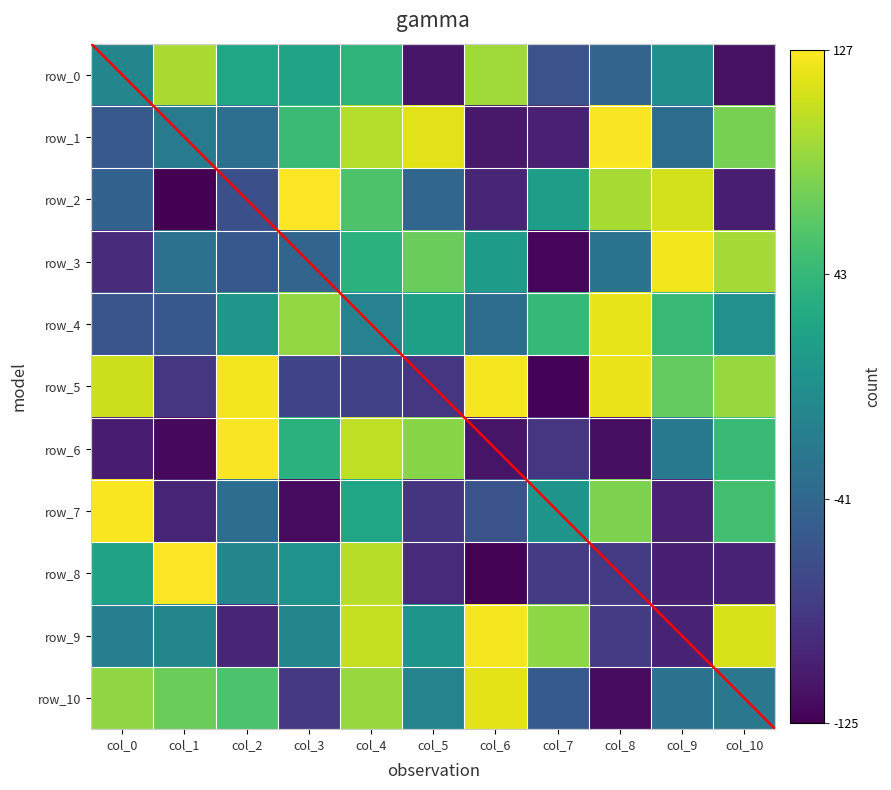

At which label does row_1 reach its peak?

col_8